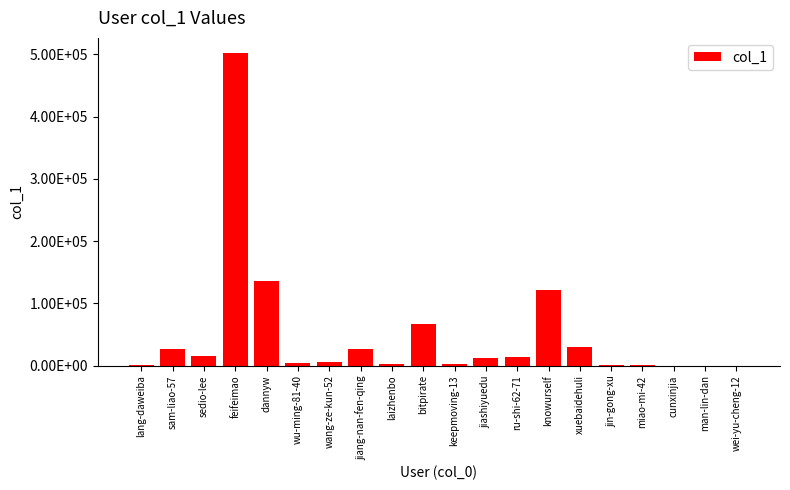

Are the bars horizontal?

No